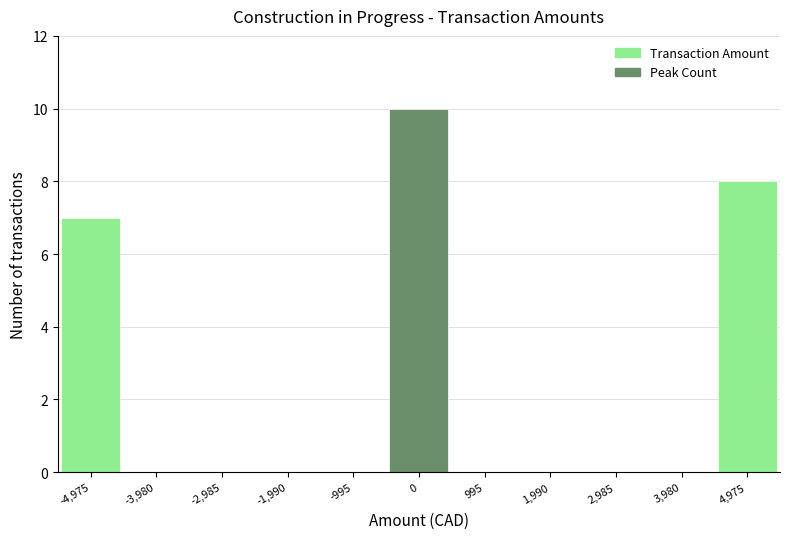

Reading left to right, list every bar in this chart as the range it spans on the x-axis followed by its height. Neither the bar edges nor the heights are printed on the chart, so give them approximately, as read against the axes.

-5500 to -4500: 7
-4500 to -3500: 0
-3500 to -2500: 0
-2500 to -1500: 0
-1500 to -500: 0
-500 to 500: 10
500 to 1500: 0
1500 to 2500: 0
2500 to 3500: 0
3500 to 4500: 0
4500 to 5500: 8